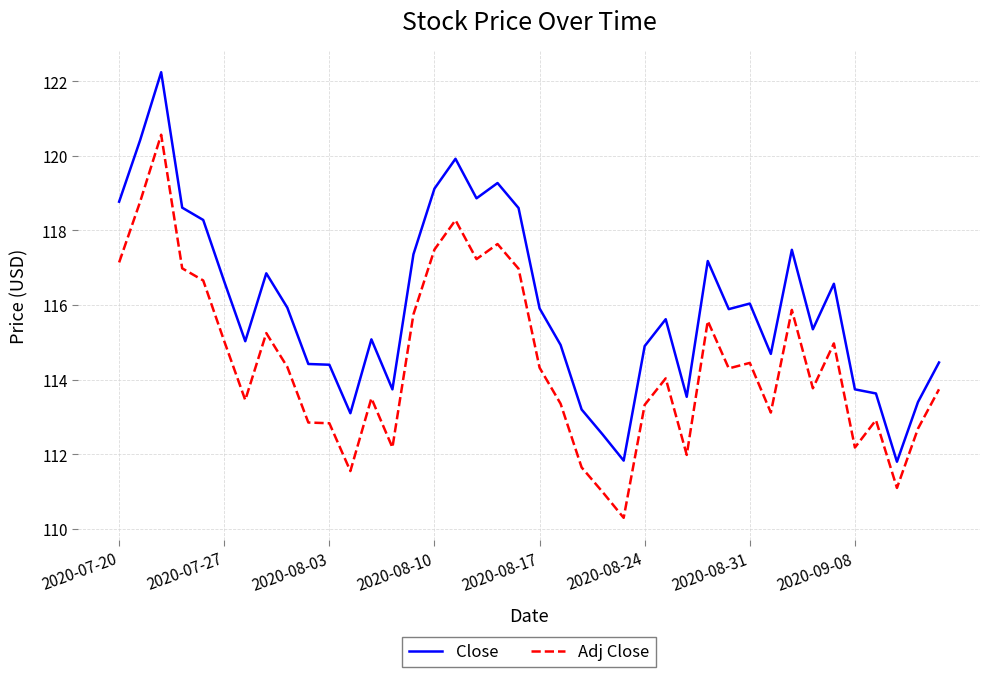

Which series has the largest total across all categories?

Close